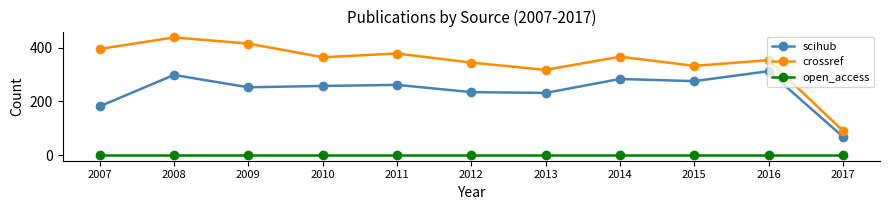

Is the value of open_access at 2014 greater than the value of scihub at 2011?

No